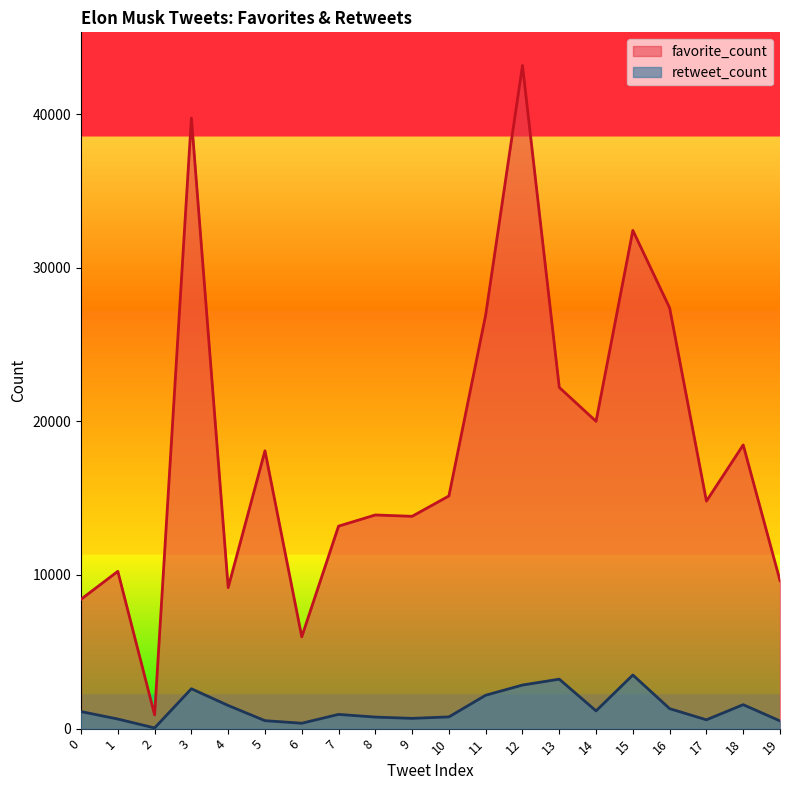

The value of favorite_count at 7 is 13178. True or false?

True